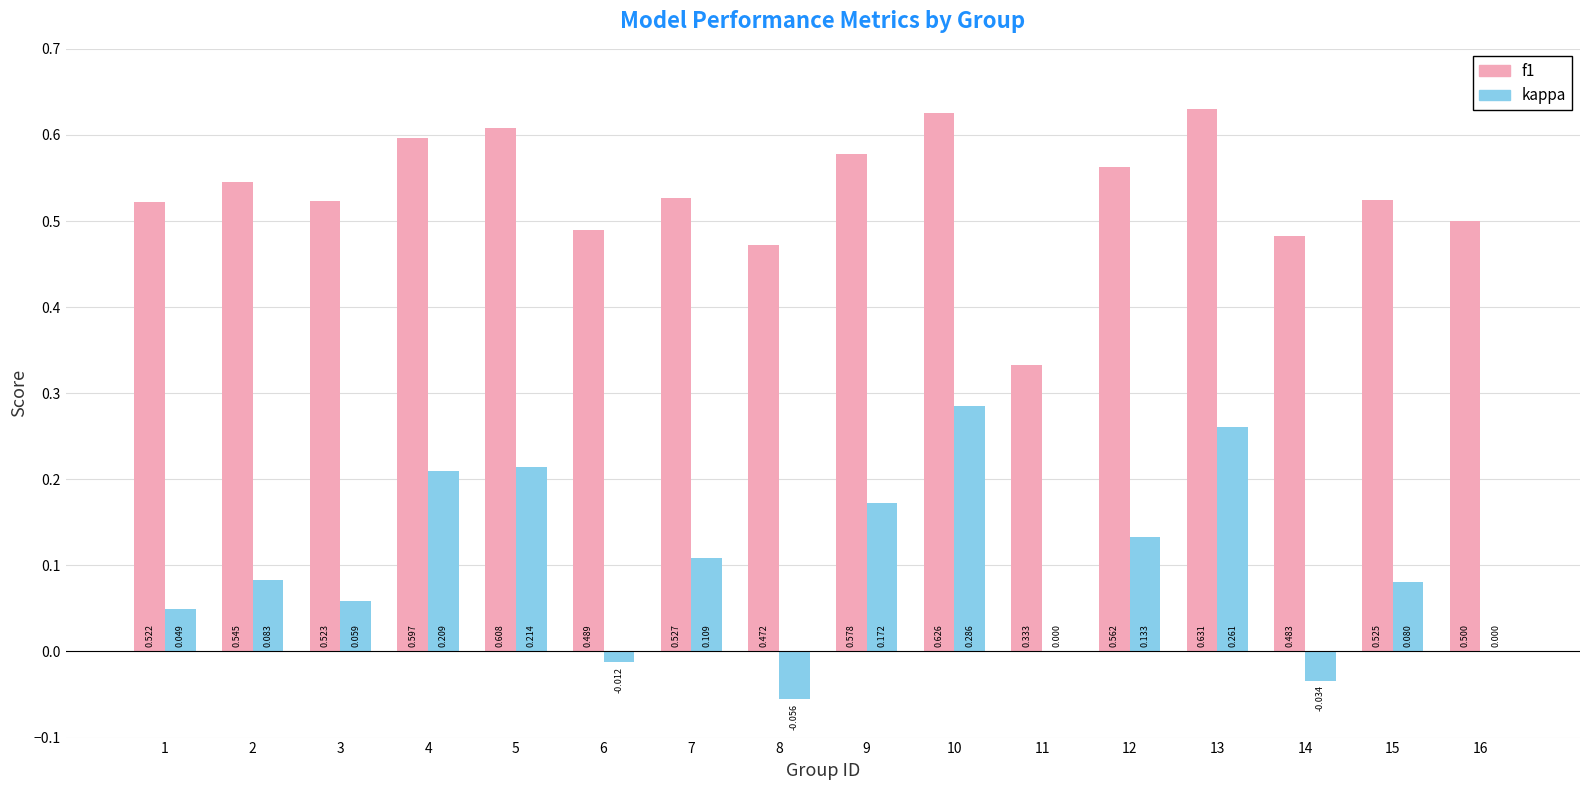

Is the value of f1 at 10 greater than the value of kappa at 10?

Yes